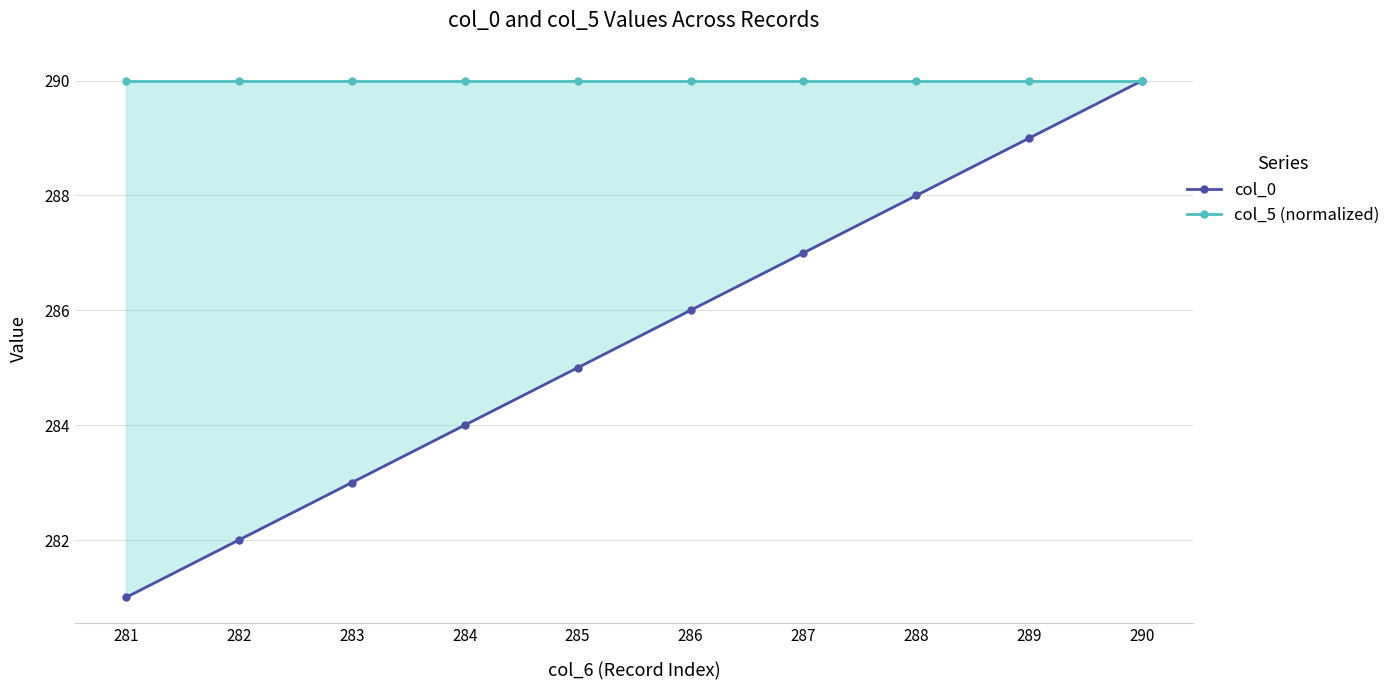

Between 289 and 285, which is larger?

289